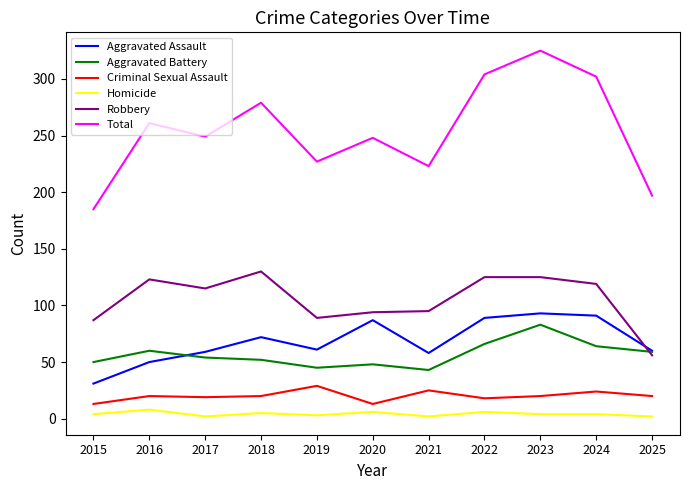

Is the value of Robbery at 2022 greater than the value of Total at 2023?

No